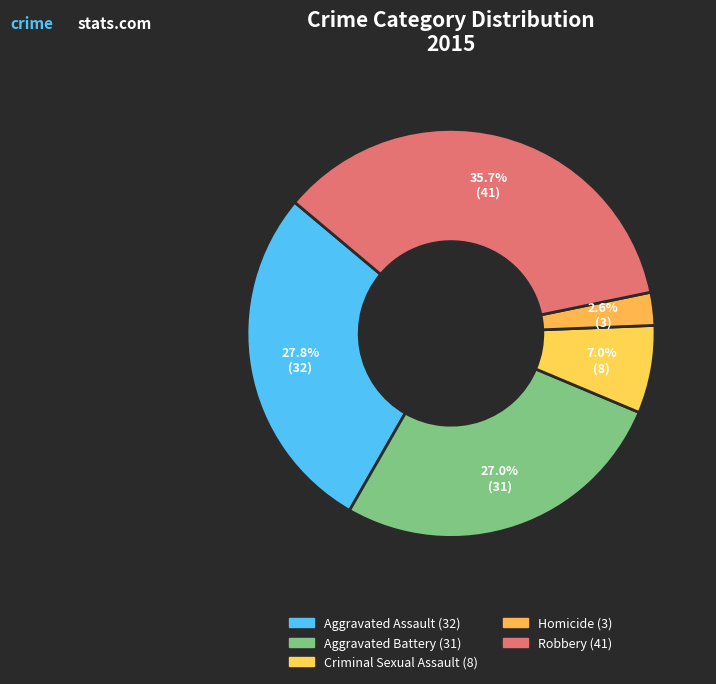

Which slice is the smallest?

Homicide